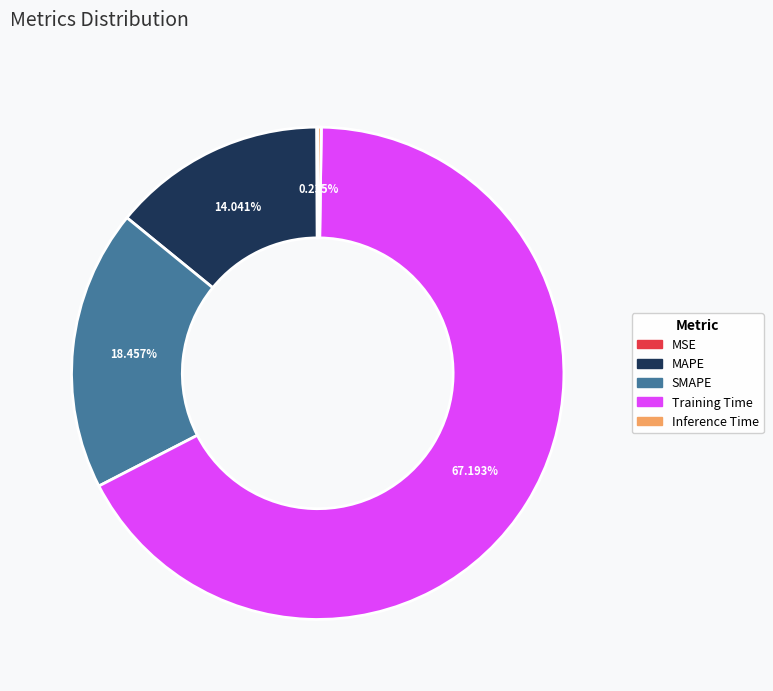

Is there a majority slice in this chart?

Yes